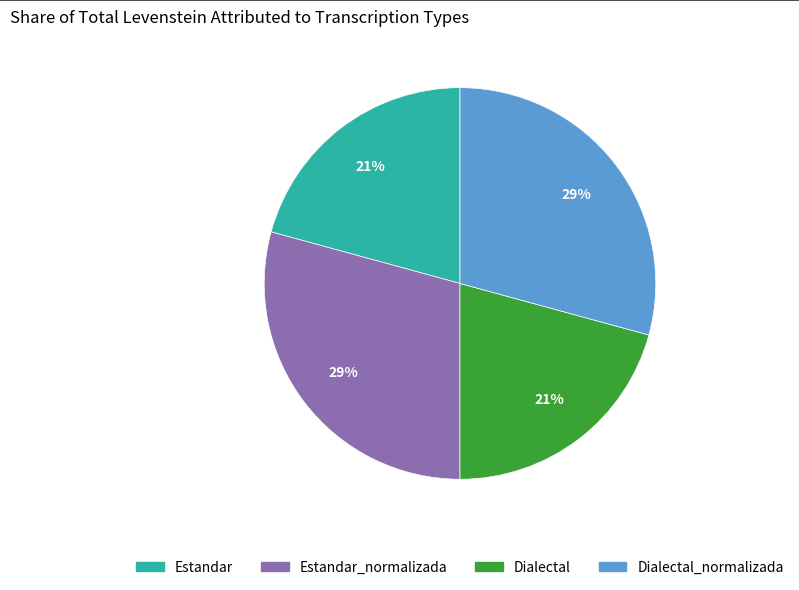

True or false: Estandar_normalizada accounts for 29% of the total.

True